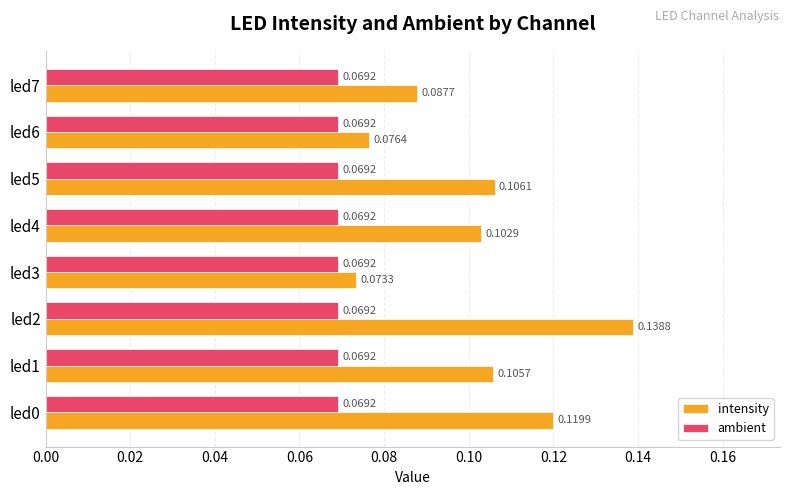

Count the ambient values in the range 0 to 1.

8